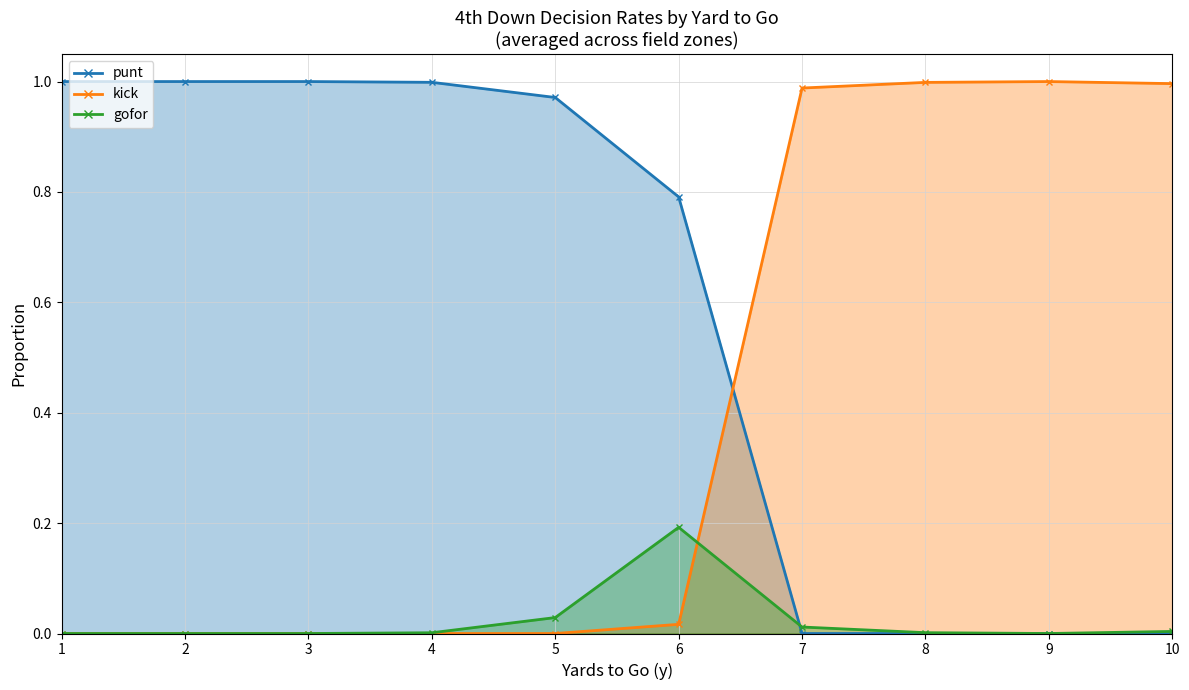

Count the number of data series in this chart.

3